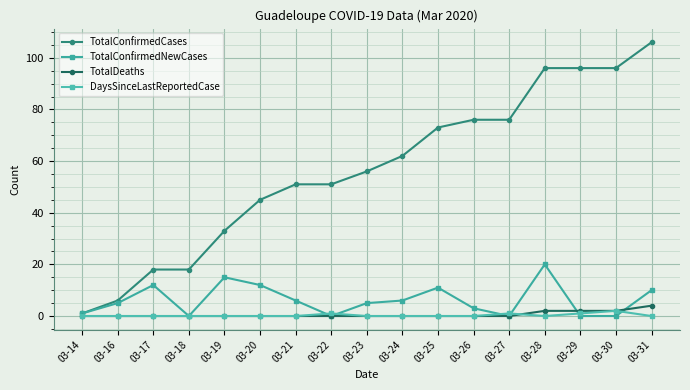

What is the highest value of the TotalConfirmedNewCases series?

20